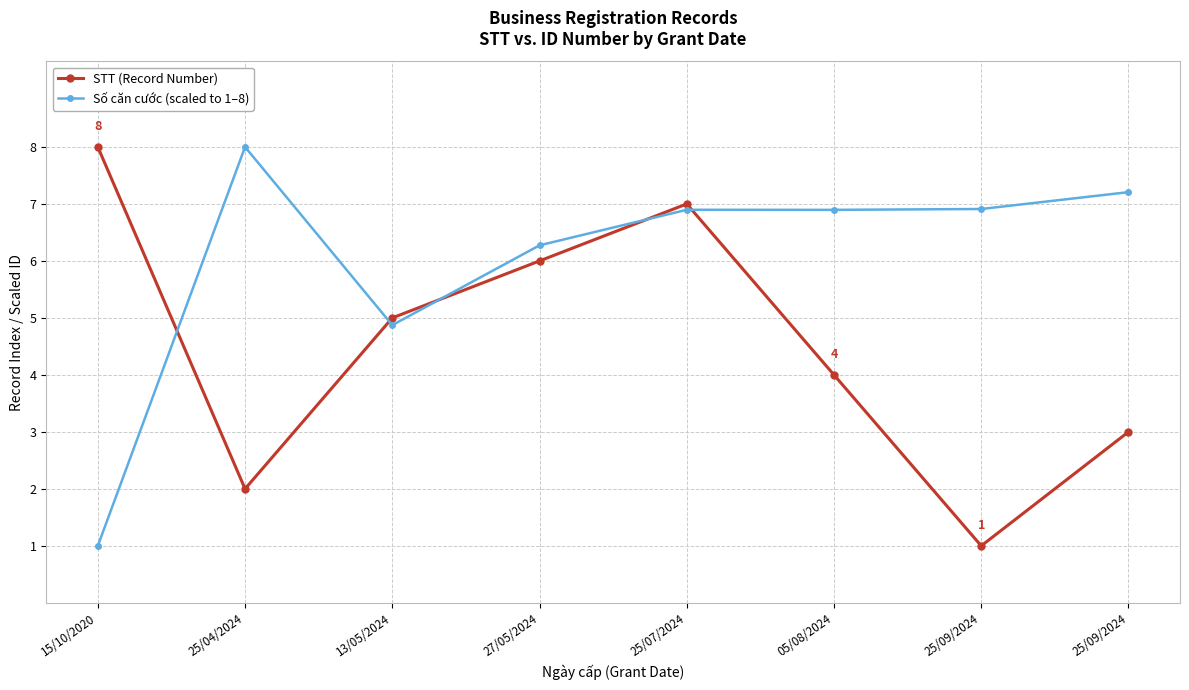

What is the difference between the second highest and minimum values in the STT (Record Number) series?

6.0